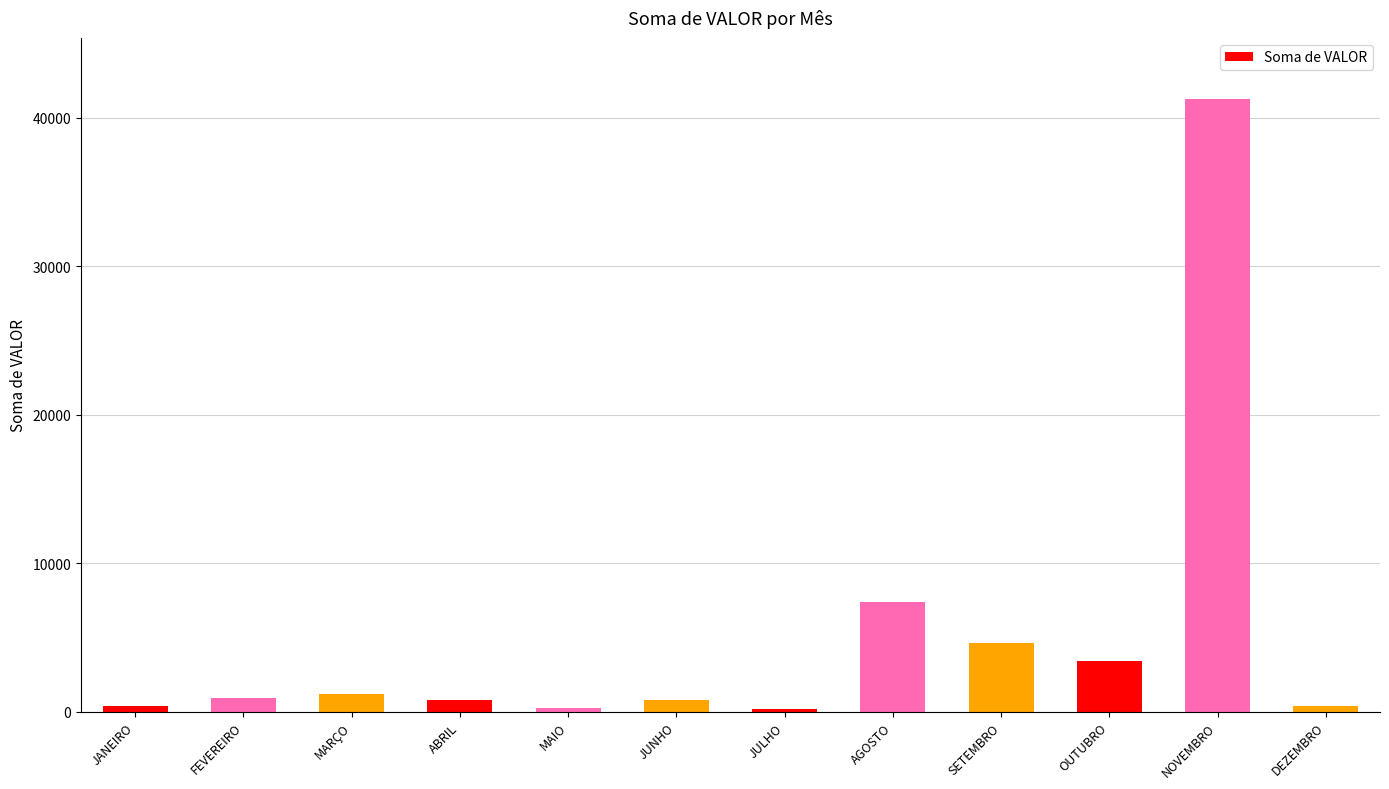

What is the value of the 6th bar from the left?

781